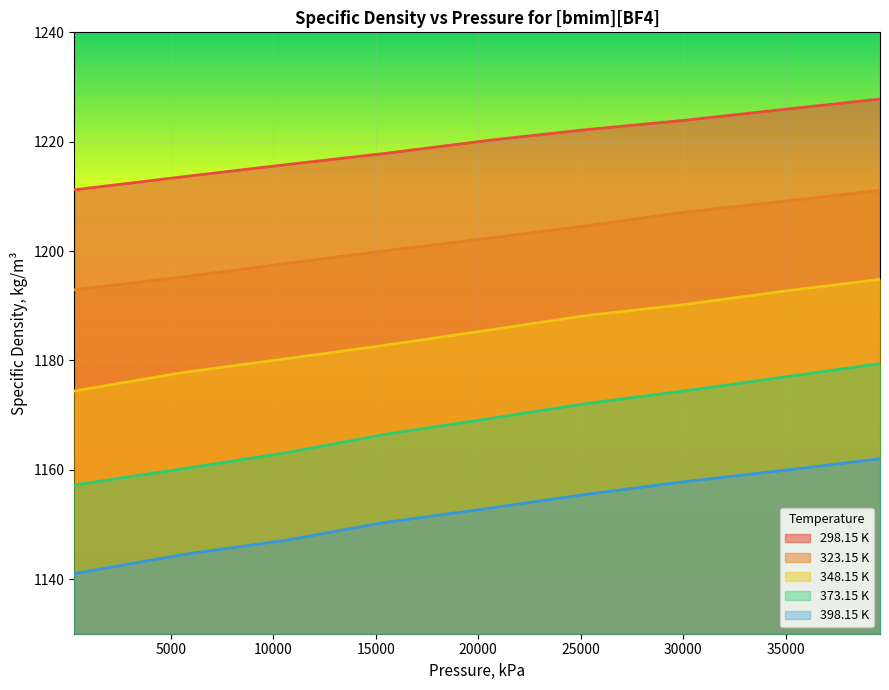

Reading left to right, extract all data points from this chart.

298.15 K: 1211.2	1213.6	1215.8	1217.8	1220.3	1222.2	1223.9	1226.1	1227.8
323.15 K: 1192.9	1195.3	1197.7	1200.0	1202.4	1204.6	1207.1	1209.3	1211.1
348.15 K: 1174.4	1177.8	1180.3	1182.7	1185.6	1188.2	1190.2	1192.9	1194.8
373.15 K: 1157.2	1160.2	1163.1	1166.4	1169.4	1172.1	1174.4	1177.2	1179.4
398.15 K: 1141.0	1144.5	1147.1	1150.3	1153.0	1155.5	1157.8	1160.1	1162.0